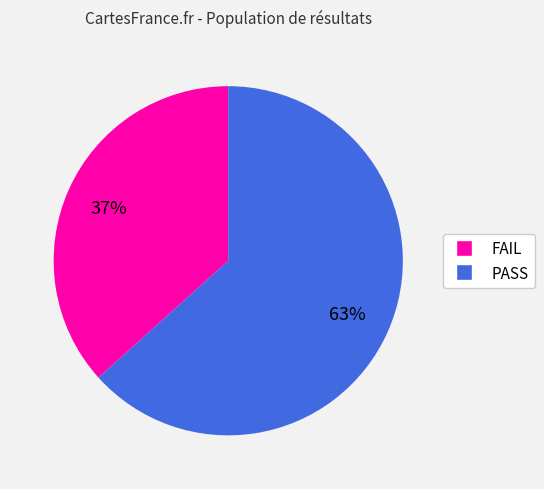

What is the majority slice?

PASS